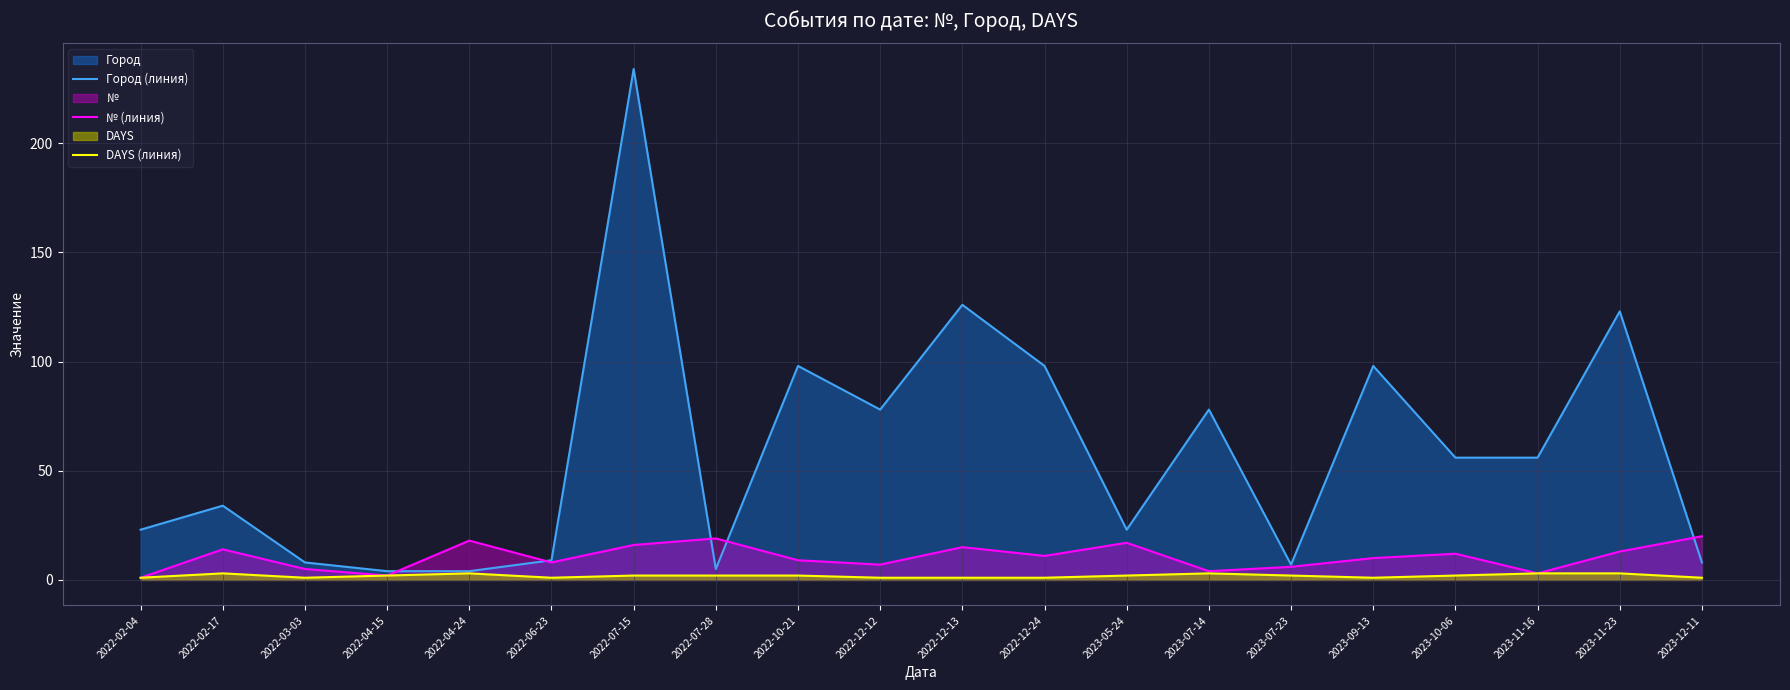

Where is the first local minimum for № (линия)?

2022-04-15